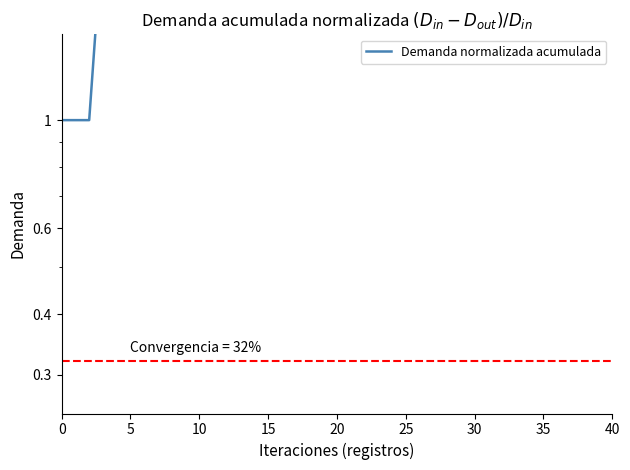

The chart shows a value of 2.6 at 38. True or false?

True